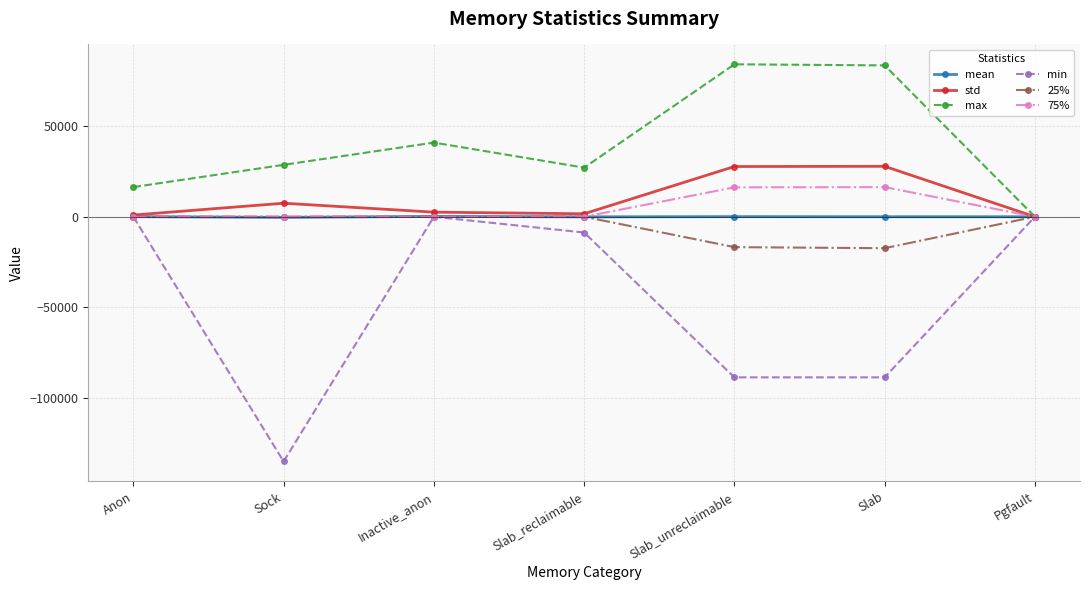

What is the value of the max point at the 2nd from the left?

28672.0